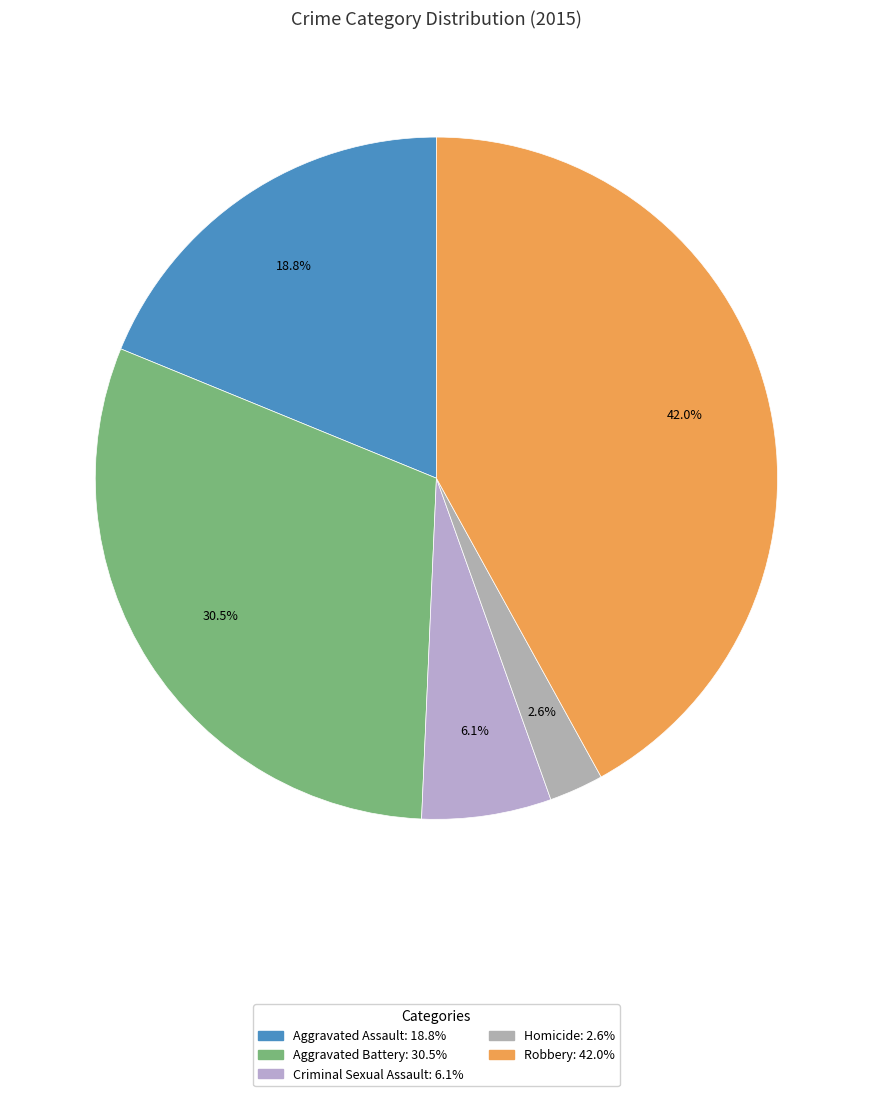

To the nearest percent, what is the difference between the largest and smallest slice percentages?

39%